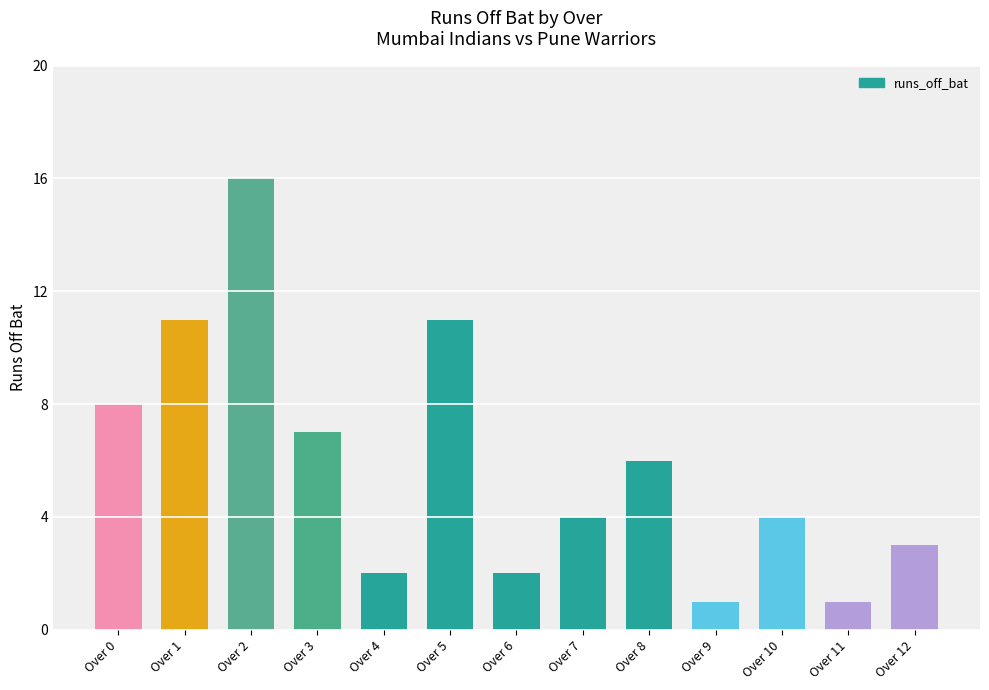

What is the difference between the values at Over 12 and Over 3?

4